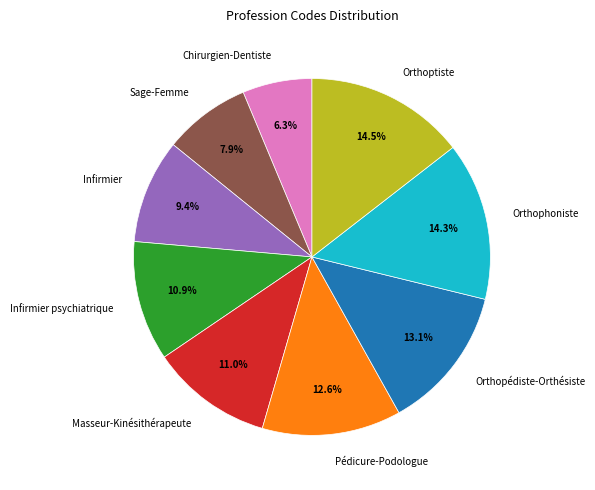

What is the ratio of the value at Pédicure-Podologue to the value at Orthopédiste-Orthésiste?

1.0